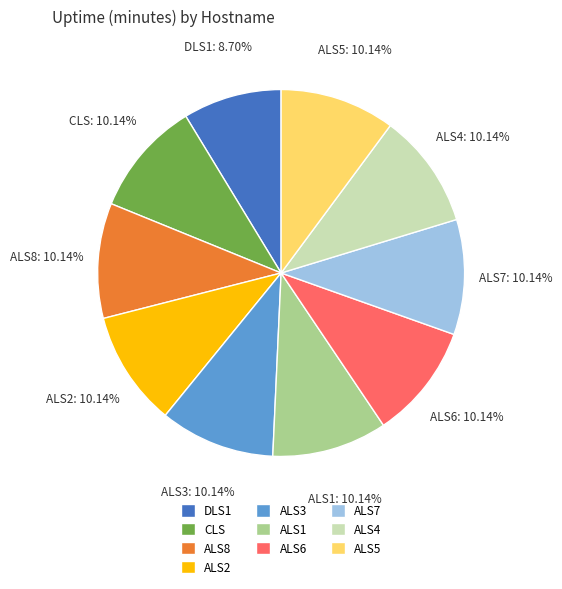

Is there a majority slice in this chart?

No